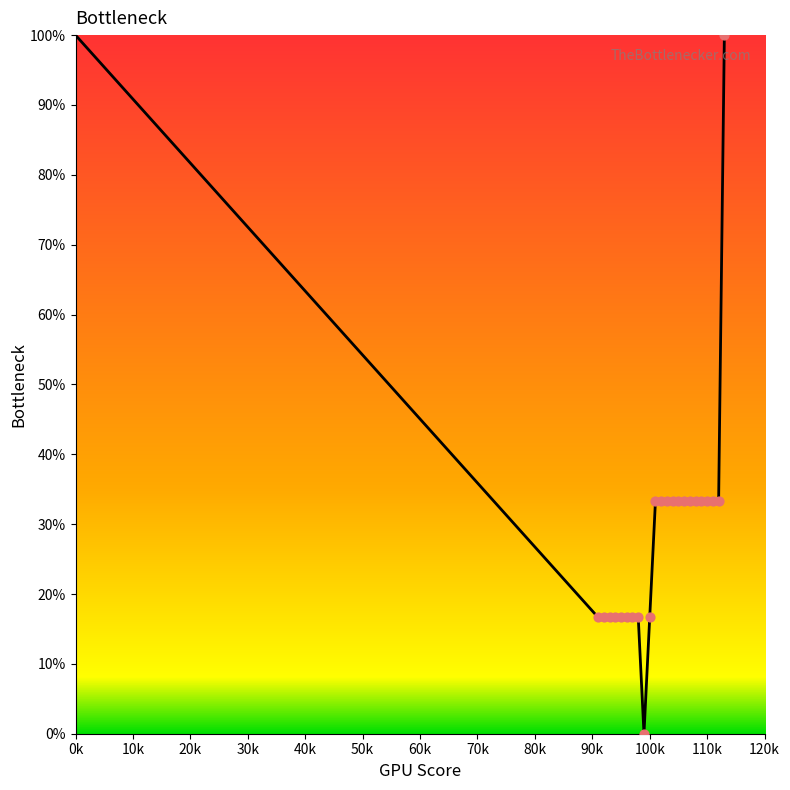

What is the difference between the maximum and minimum values?

100.0